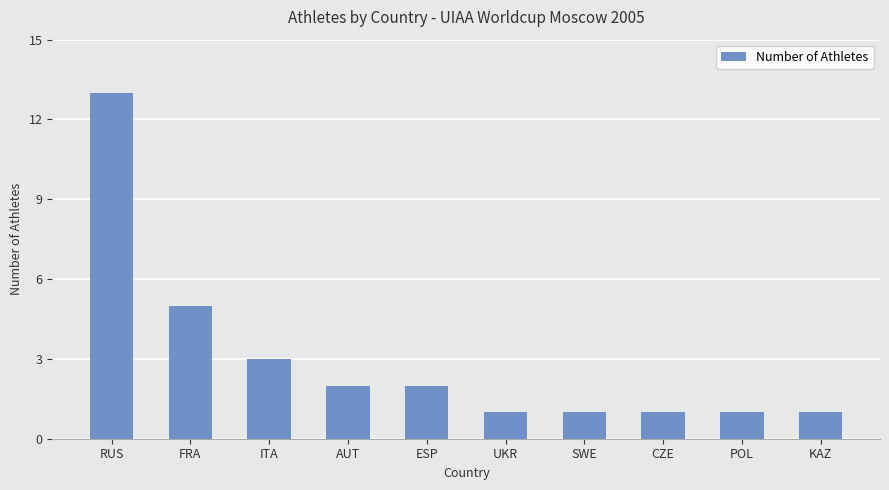

Are the bars horizontal?

No